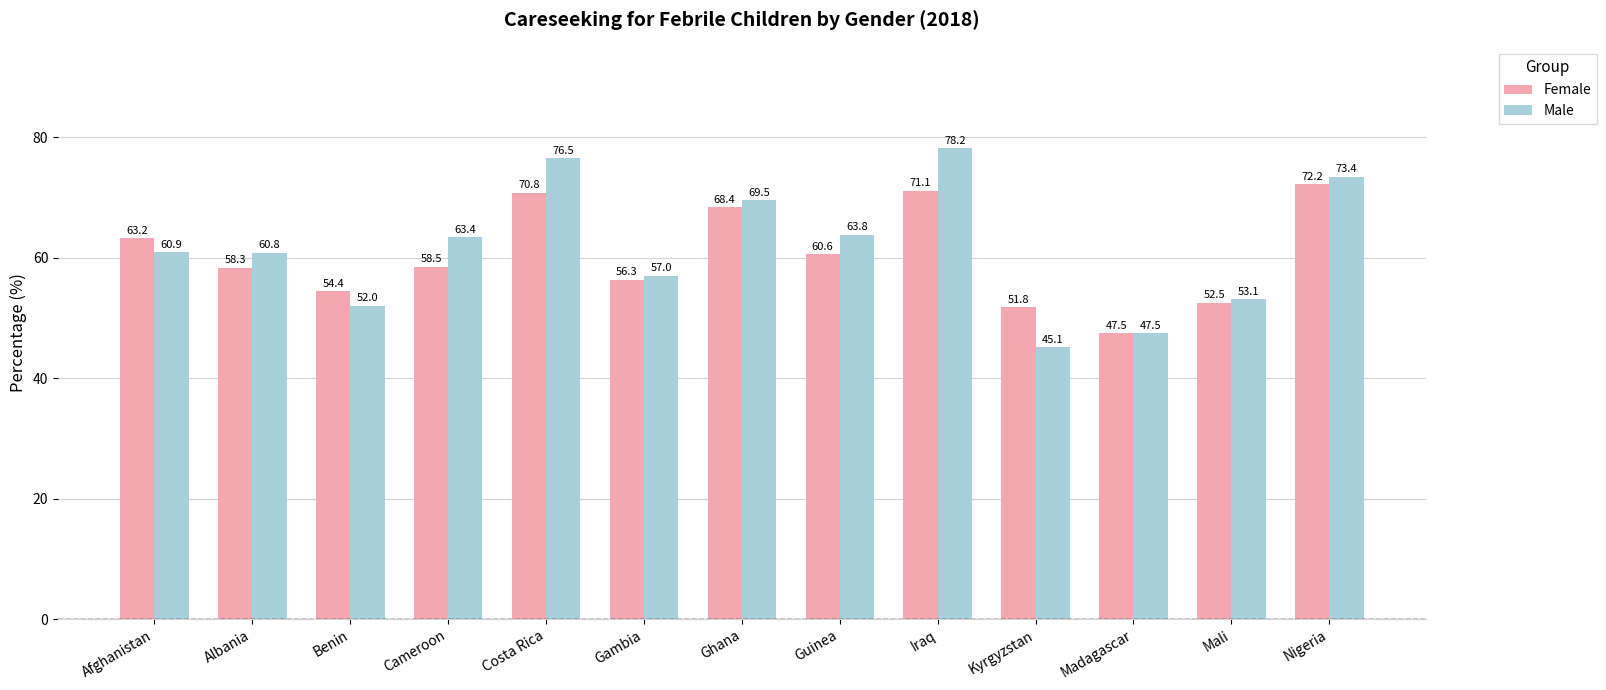

Reading right to left, extract all data points from this chart.

Female: Nigeria=72.2	Mali=52.5	Madagascar=47.5	Kyrgyzstan=51.8	Iraq=71.1	Guinea=60.6	Ghana=68.4	Gambia=56.3	Costa Rica=70.8	Cameroon=58.5	Benin=54.4	Albania=58.3	Afghanistan=63.2
Male: Nigeria=73.4	Mali=53.1	Madagascar=47.5	Kyrgyzstan=45.1	Iraq=78.2	Guinea=63.8	Ghana=69.5	Gambia=57.0	Costa Rica=76.5	Cameroon=63.4	Benin=52.0	Albania=60.8	Afghanistan=60.9